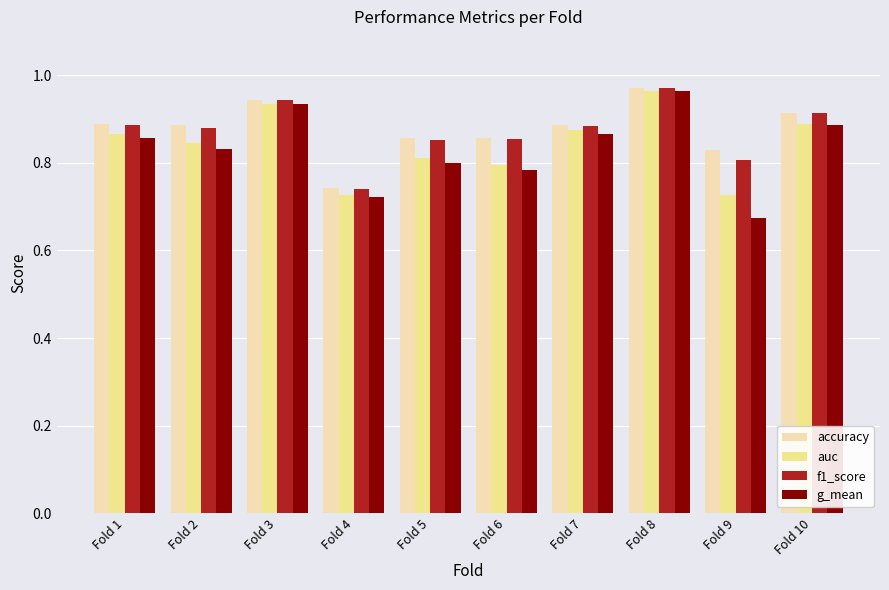

Between Fold 1 and Fold 8, which series saw the biggest shift?

g_mean